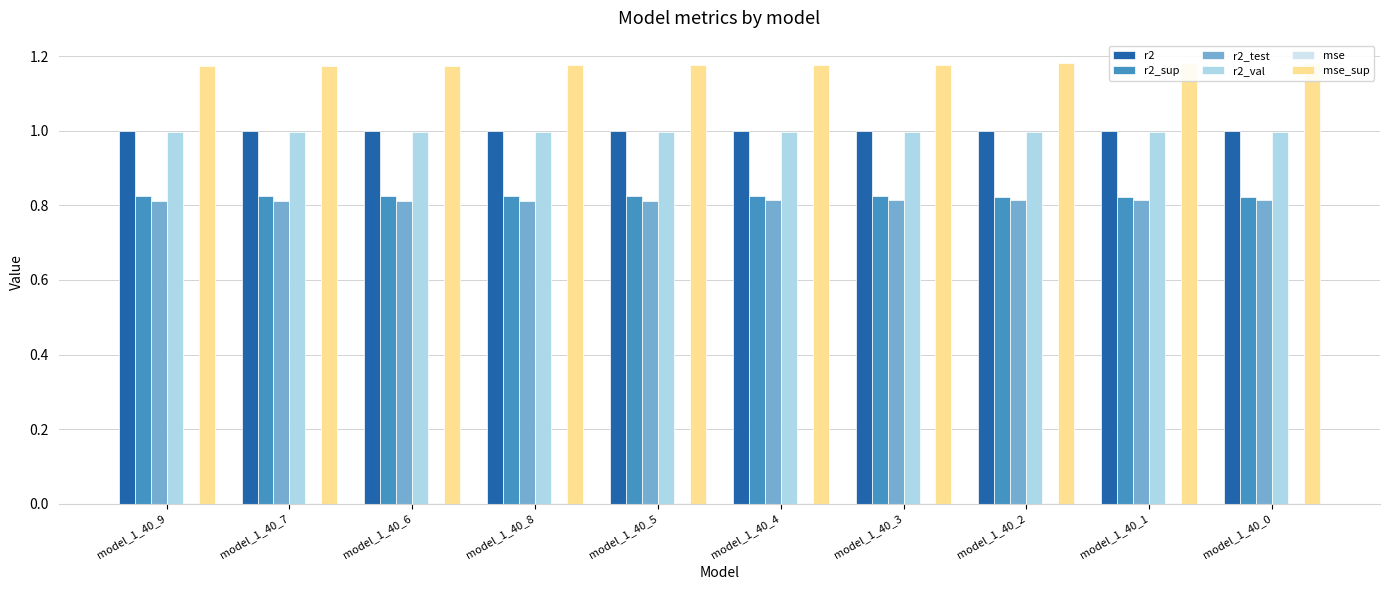

Reading right to left, list all the values displayed in this chart.

r2: model_1_40_0=1.0	model_1_40_1=1.0	model_1_40_2=1.0	model_1_40_3=1.0	model_1_40_4=1.0	model_1_40_5=1.0	model_1_40_8=1.0	model_1_40_6=1.0	model_1_40_7=1.0	model_1_40_9=1.0
r2_sup: model_1_40_0=0.8	model_1_40_1=0.8	model_1_40_2=0.8	model_1_40_3=0.8	model_1_40_4=0.8	model_1_40_5=0.8	model_1_40_8=0.8	model_1_40_6=0.8	model_1_40_7=0.8	model_1_40_9=0.8
r2_test: model_1_40_0=0.8	model_1_40_1=0.8	model_1_40_2=0.8	model_1_40_3=0.8	model_1_40_4=0.8	model_1_40_5=0.8	model_1_40_8=0.8	model_1_40_6=0.8	model_1_40_7=0.8	model_1_40_9=0.8
r2_val: model_1_40_0=1.0	model_1_40_1=1.0	model_1_40_2=1.0	model_1_40_3=1.0	model_1_40_4=1.0	model_1_40_5=1.0	model_1_40_8=1.0	model_1_40_6=1.0	model_1_40_7=1.0	model_1_40_9=1.0
mse: model_1_40_0=0.0	model_1_40_1=0.0	model_1_40_2=0.0	model_1_40_3=0.0	model_1_40_4=0.0	model_1_40_5=0.0	model_1_40_8=0.0	model_1_40_6=0.0	model_1_40_7=0.0	model_1_40_9=0.0
mse_sup: model_1_40_0=1.2	model_1_40_1=1.2	model_1_40_2=1.2	model_1_40_3=1.2	model_1_40_4=1.2	model_1_40_5=1.2	model_1_40_8=1.2	model_1_40_6=1.2	model_1_40_7=1.2	model_1_40_9=1.2